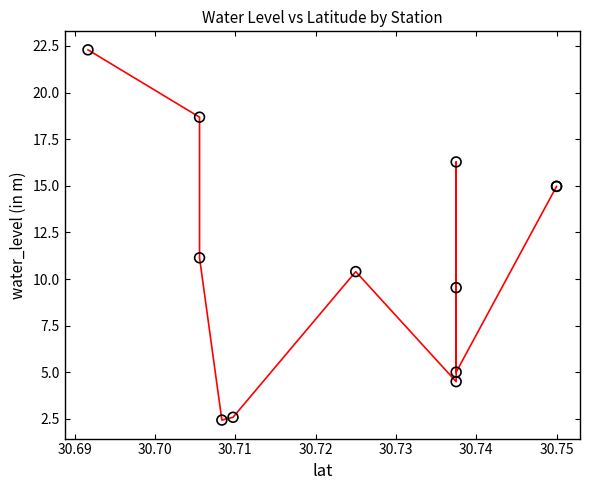

What Y value in the scatter plot is closest to 12?

11.1